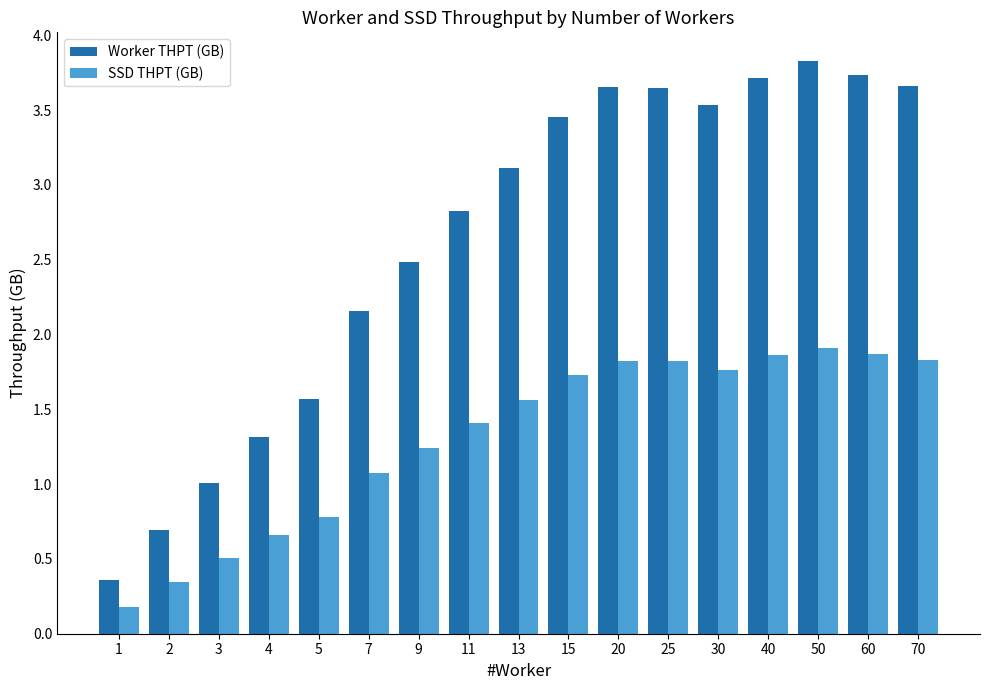

What is the spread (max minus min) of values at 5?

0.8